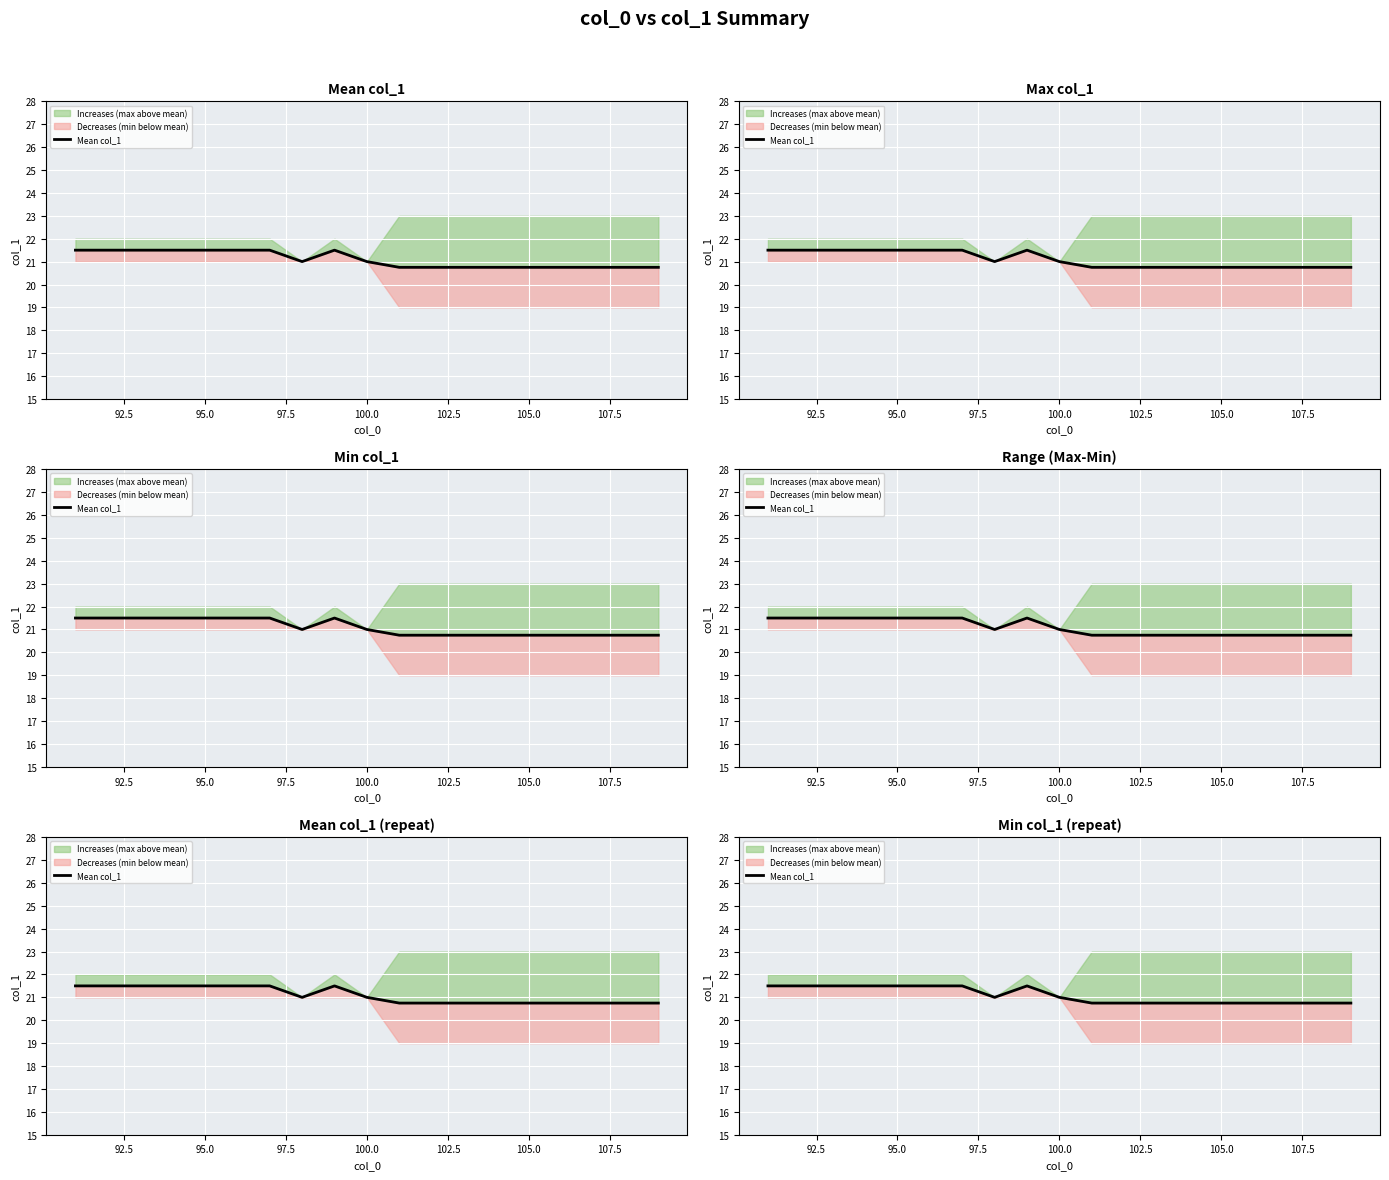

Reading left to right, list all the values displayed in this chart.

21.5	21.5	21.5	21.5	21.5	21.5	21.5	21.0	21.5	21.0	20.8	20.8	20.8	20.8	20.8	20.8	20.8	20.8	20.8